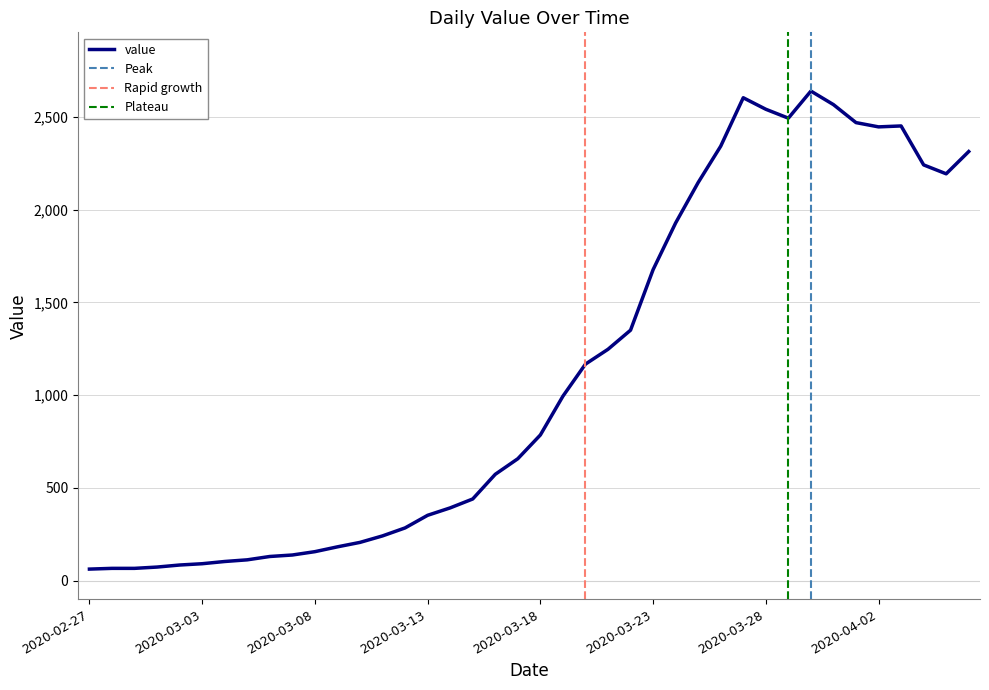

At which category does the chart reach its peak across all series?

2020-03-30